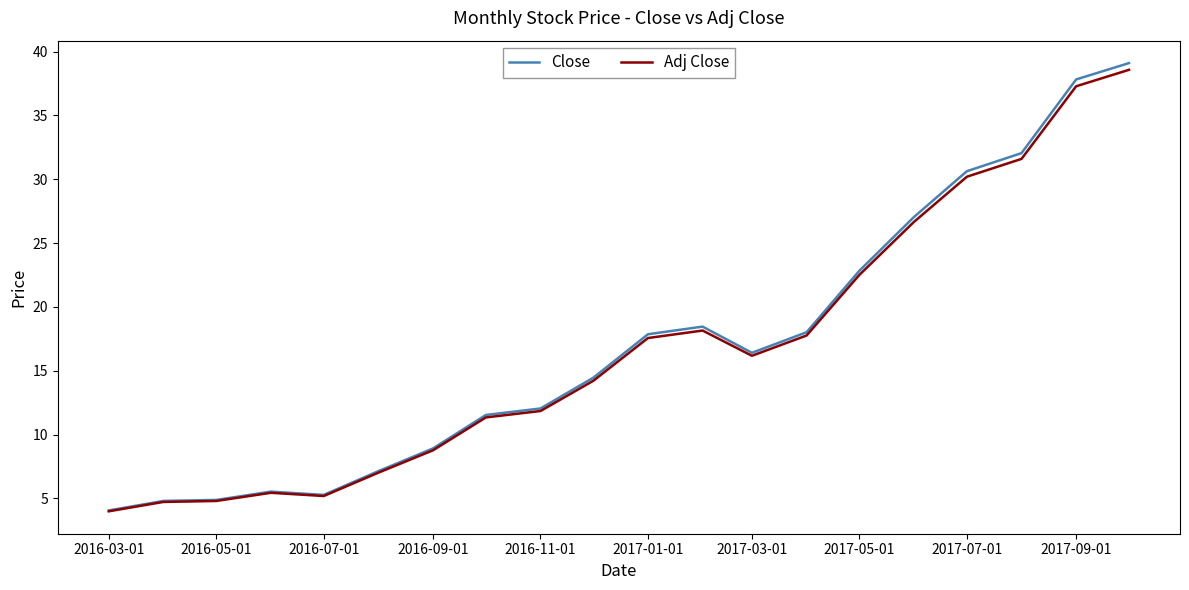

What is the minimum value for Close?

4.1